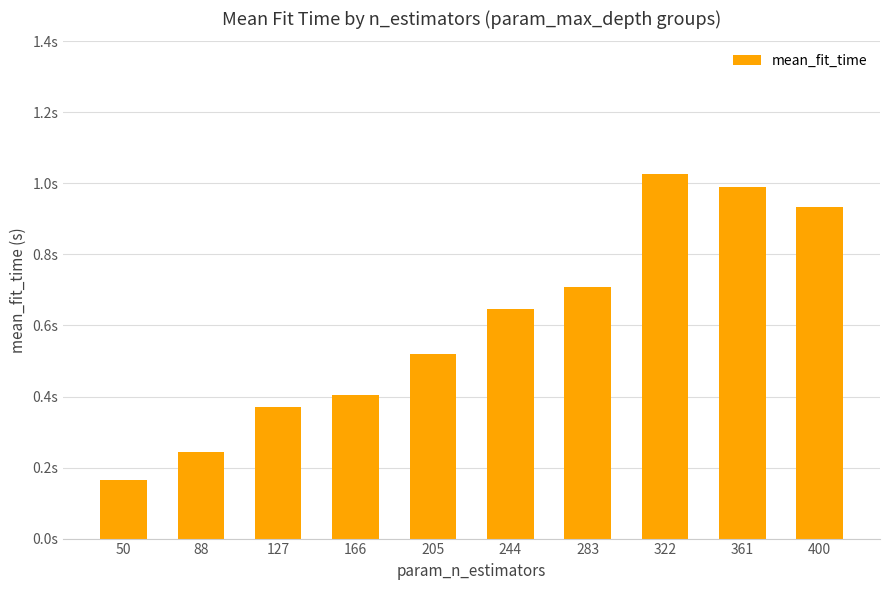

Reading left to right, what are all the values shown in this chart?

0.2	0.2	0.4	0.4	0.5	0.6	0.7	1.0	1.0	0.9